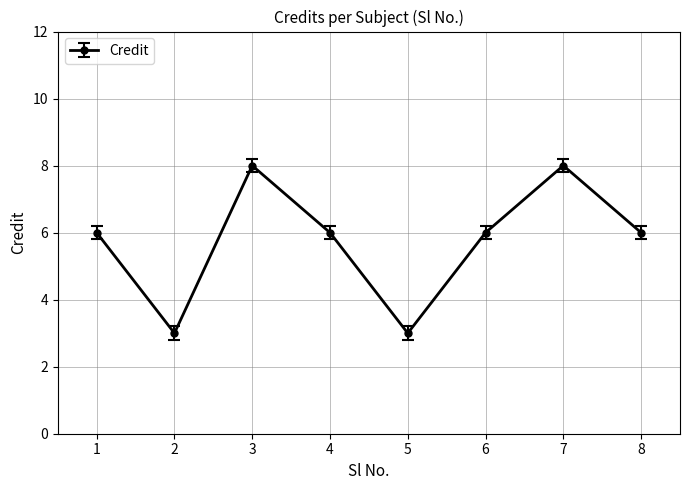

What is the ratio of the value at 4 to the value at 1?

1.0